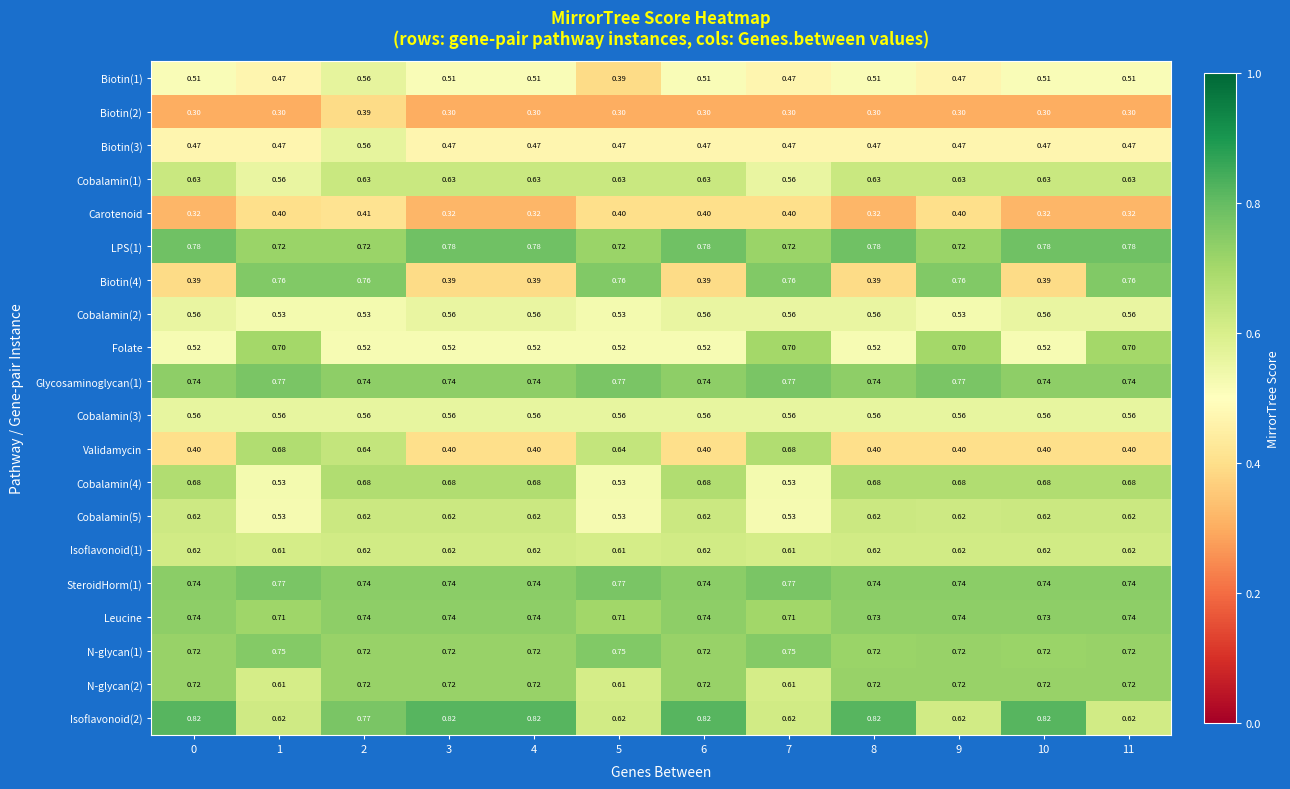

Between 1 and 2, which series saw the biggest shift?

Folate